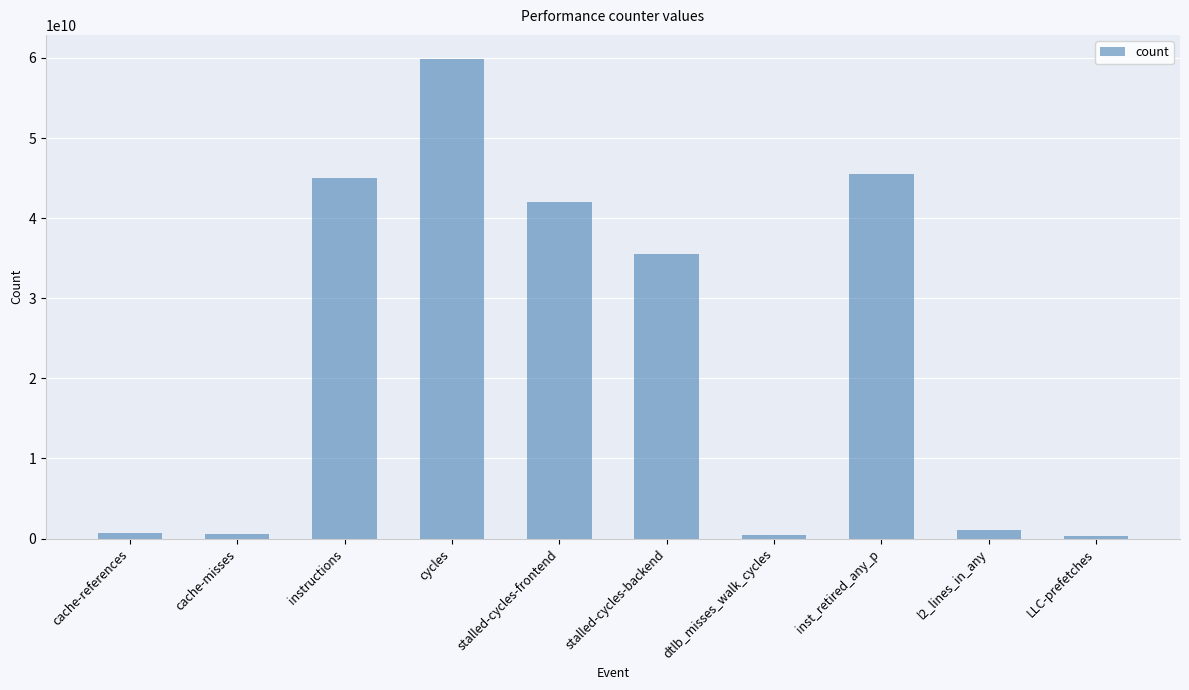

What is the value of the 2nd bar from the left?

607075879